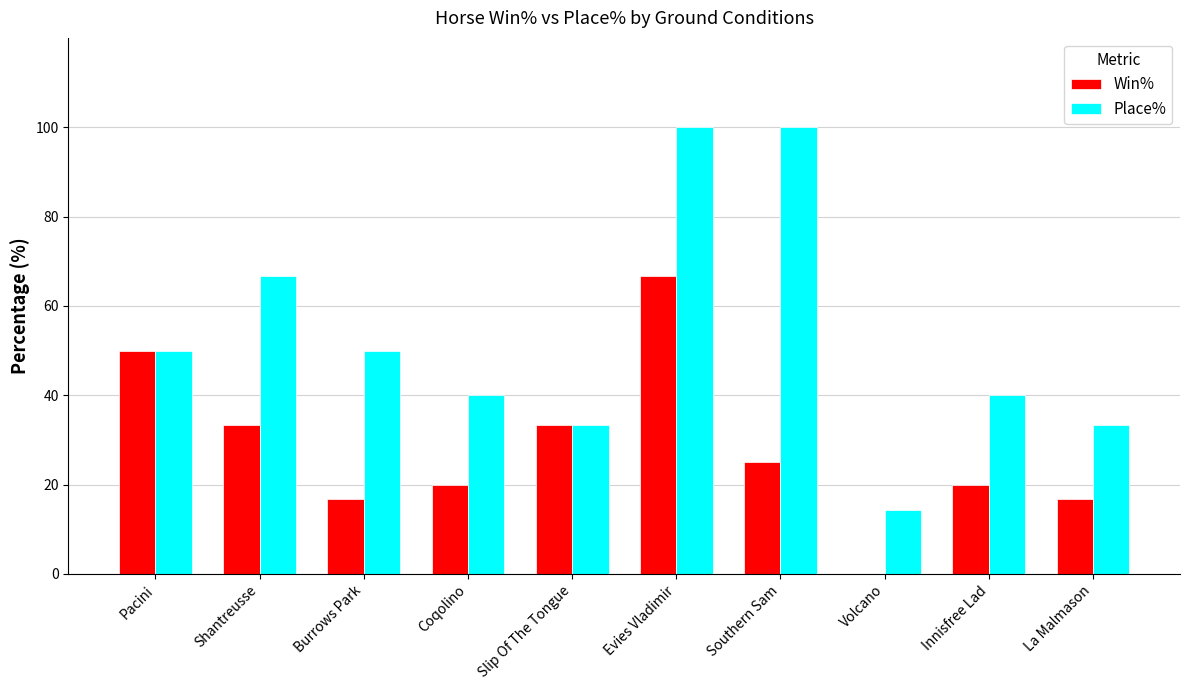

Read the Win% value at Shantreusse.

33.3